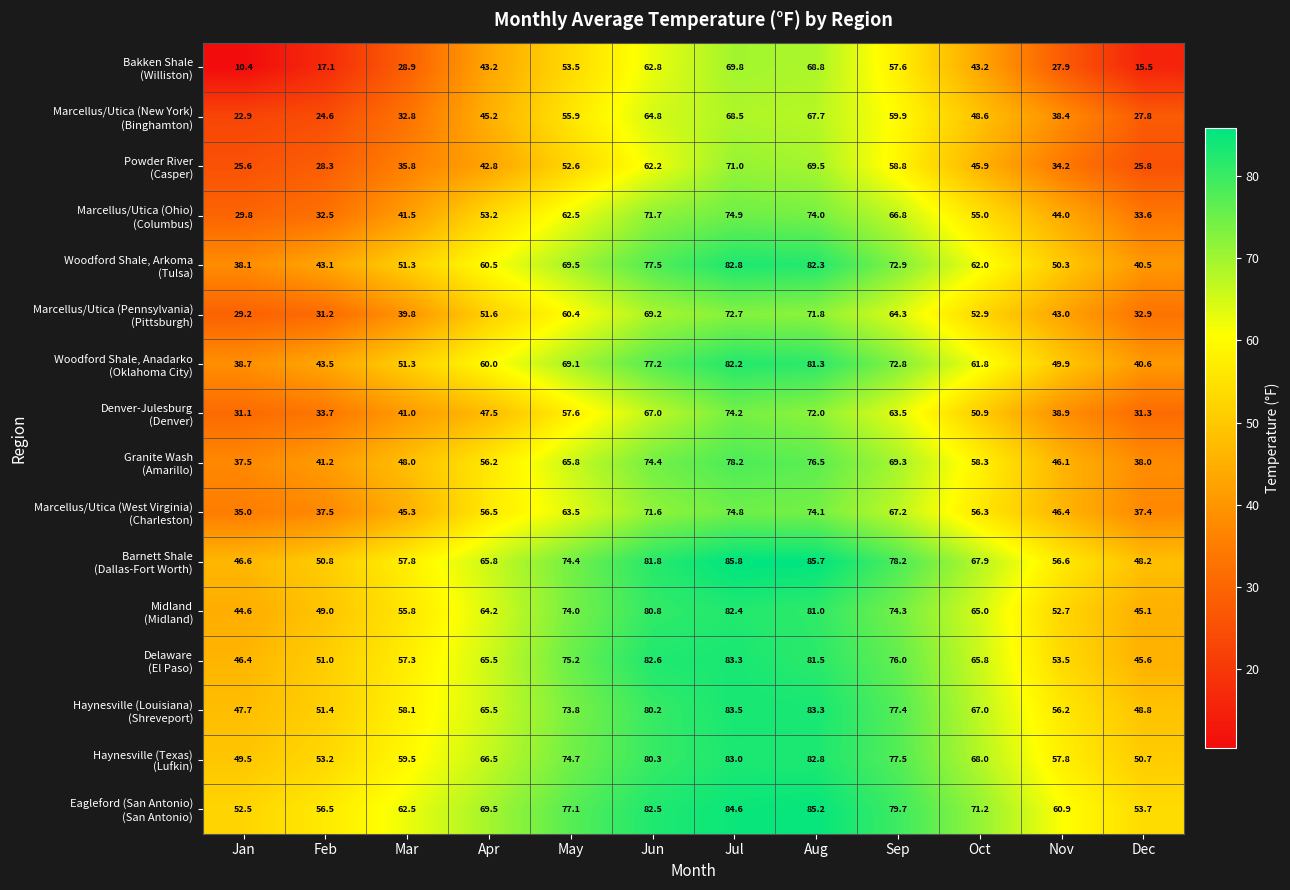

At which category does the chart reach its peak across all series?

Jul